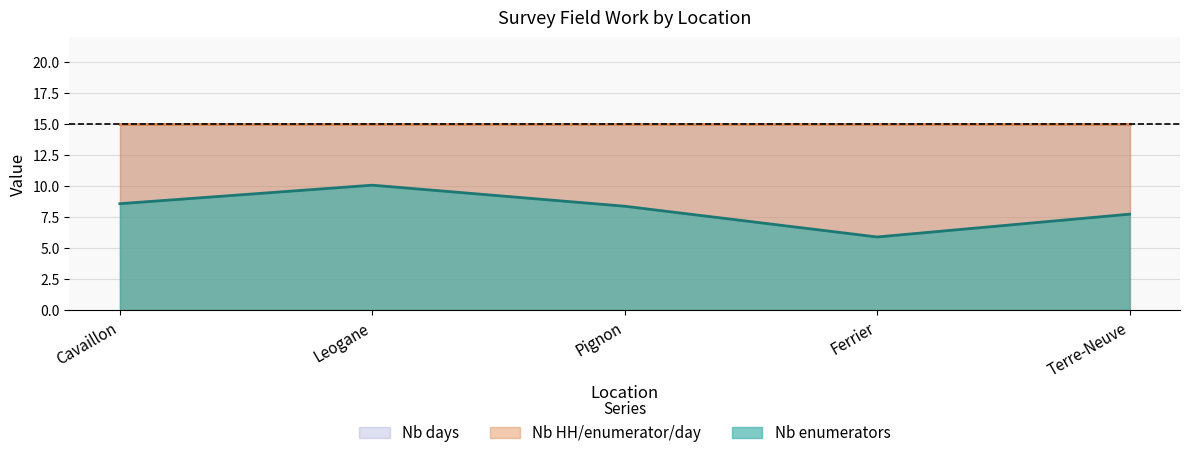

What position from the left is Pignon?

3